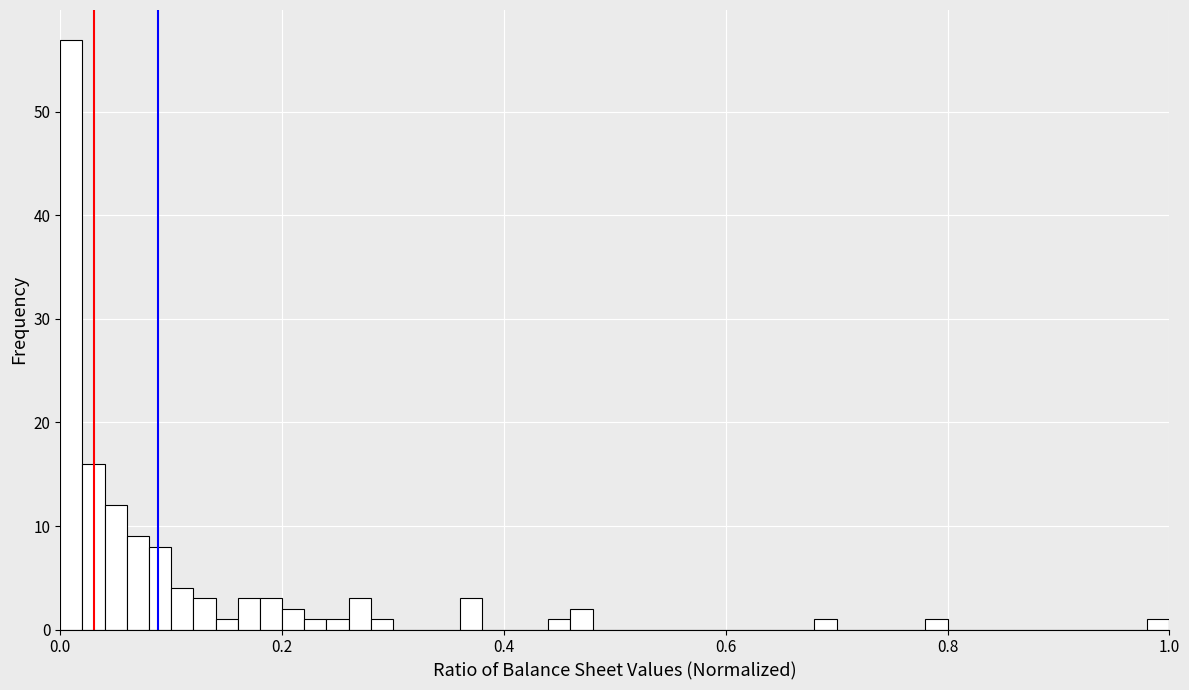

Read against the x-axis, roughly where is the centre of the tallest bar?

0.02